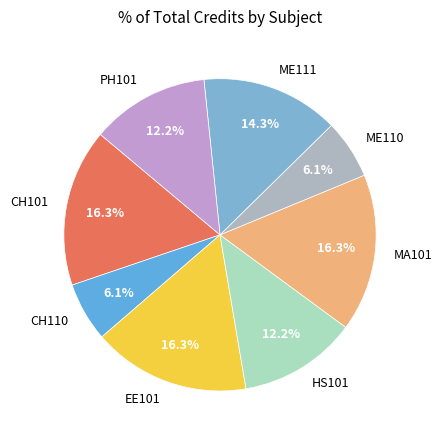

What percentage is the EE101 slice, to the nearest percent?

16%